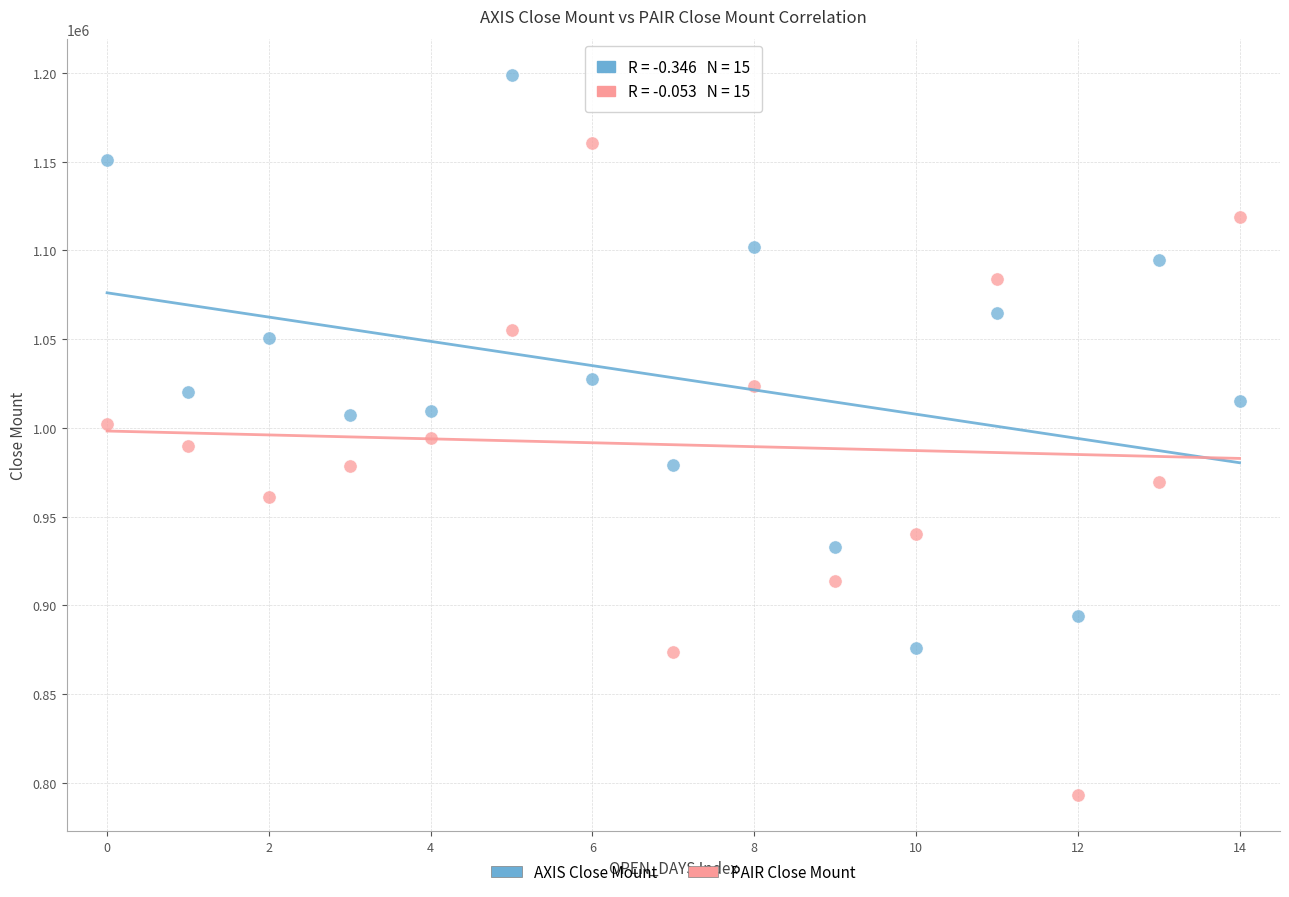

What are all the series names shown in the legend?

AXIS Close Mount, PAIR Close Mount